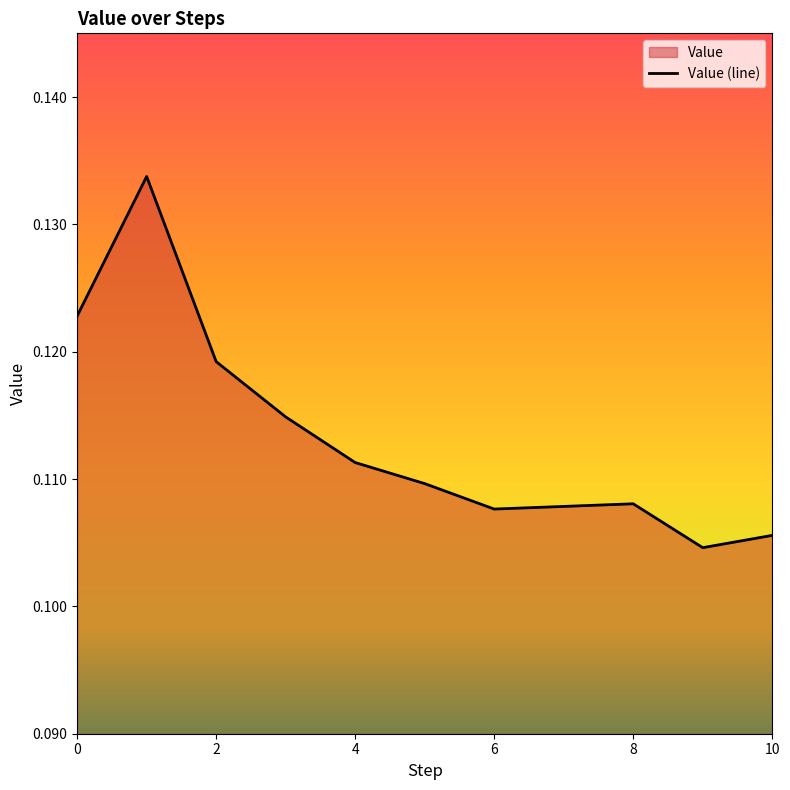

True or false: the data shows 0.2 at 4.

False